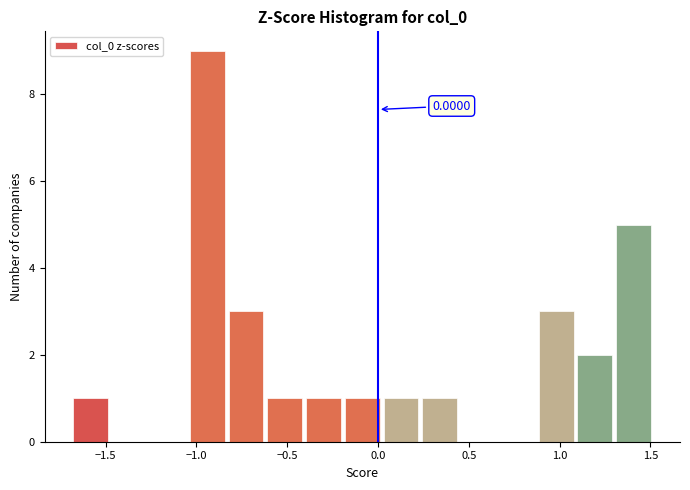

Over which range of the x-axis is the bar tallest?

-1.05 to -0.85